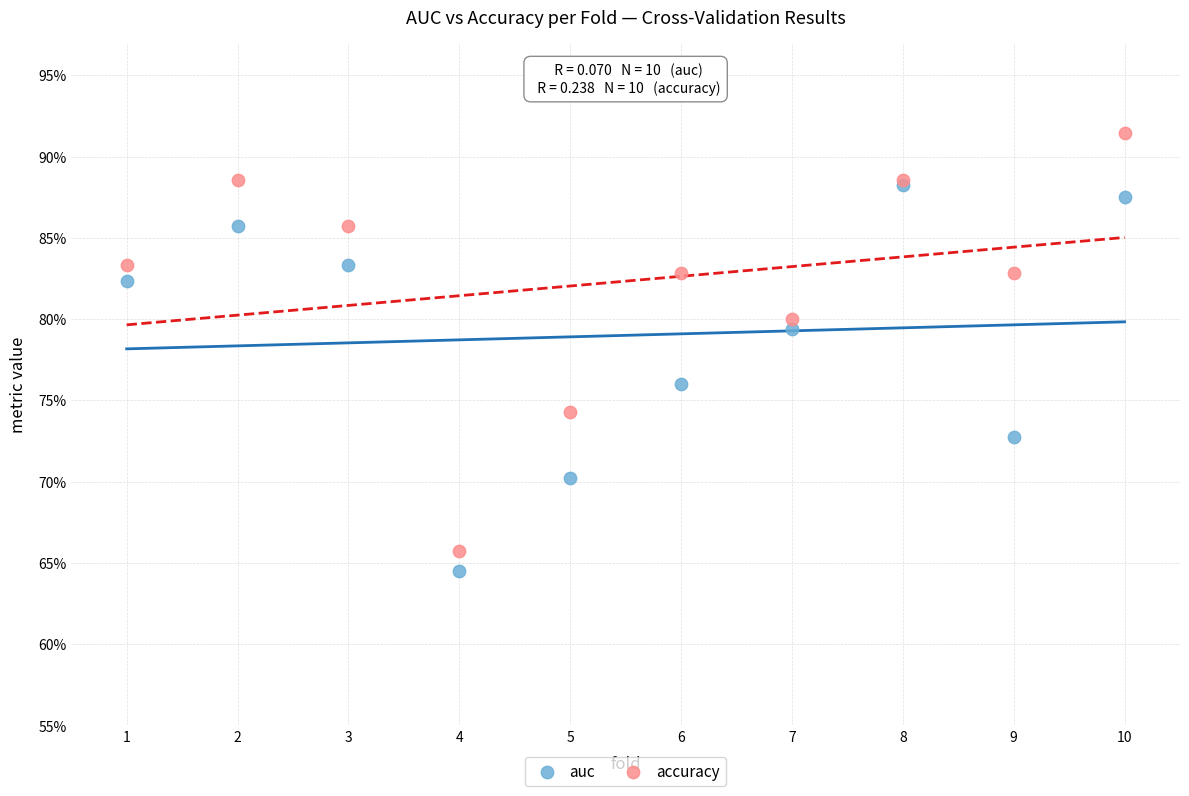

What are all the series names shown in the legend?

auc, accuracy